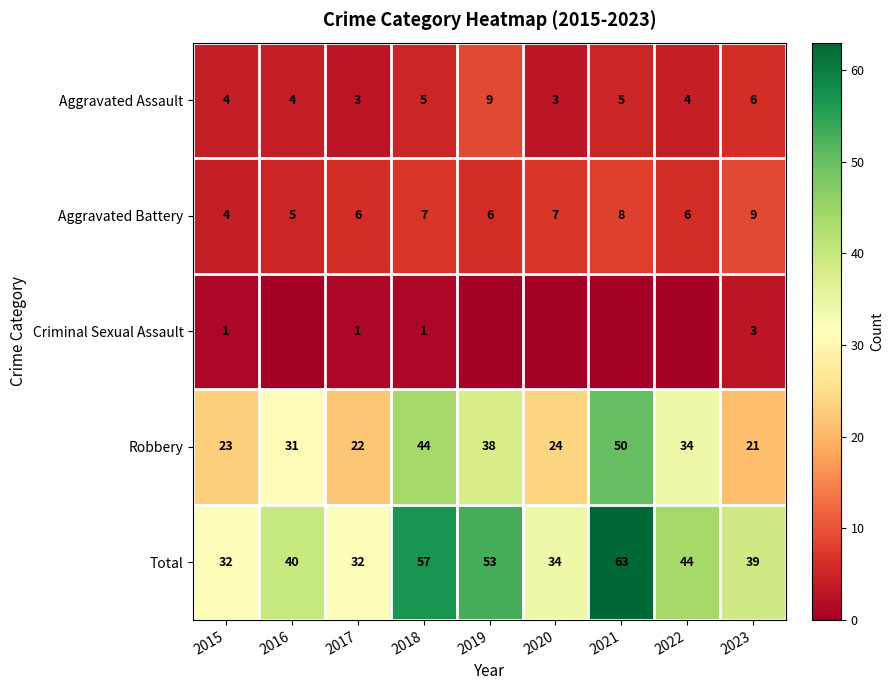

What is the average value of the Total series?

44